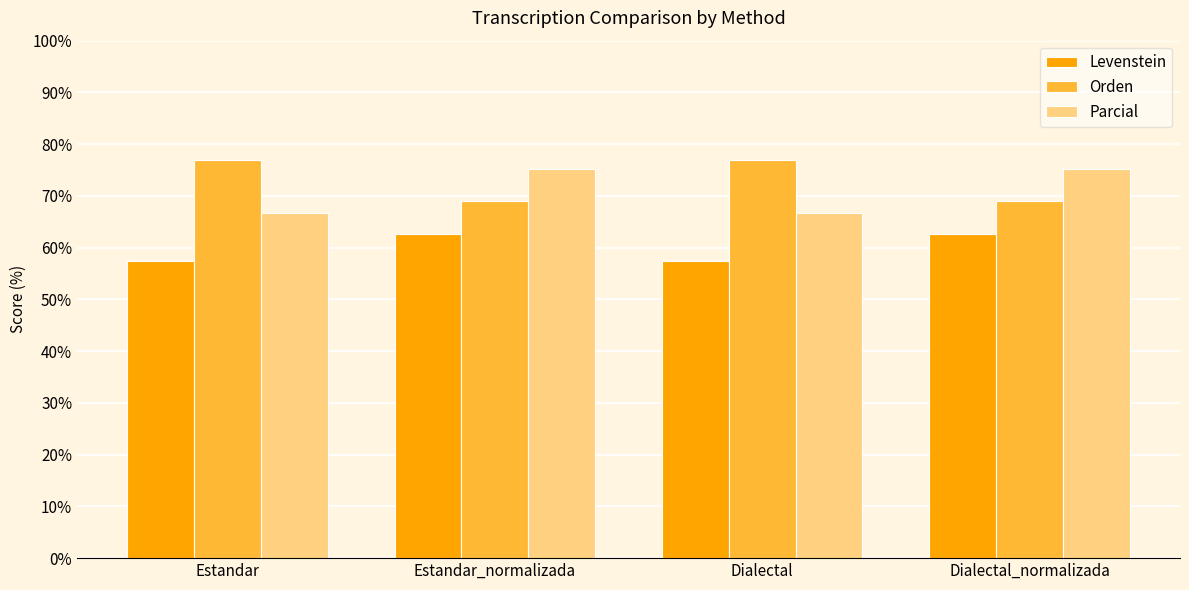

How many data points in Parcial are less than 75?

2